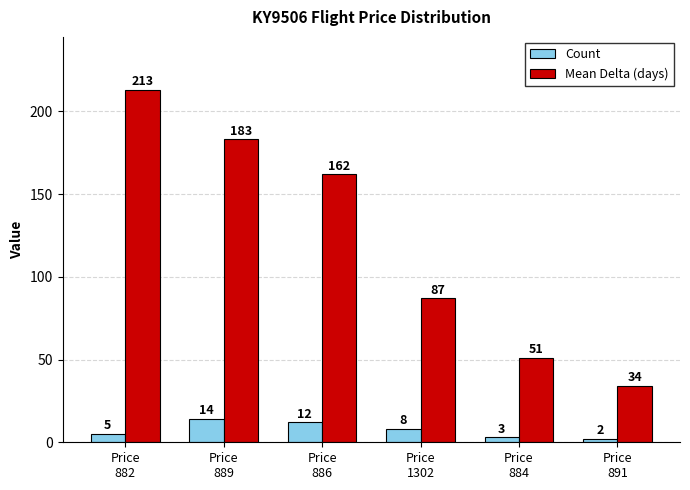

How many bars are there in each group?

2